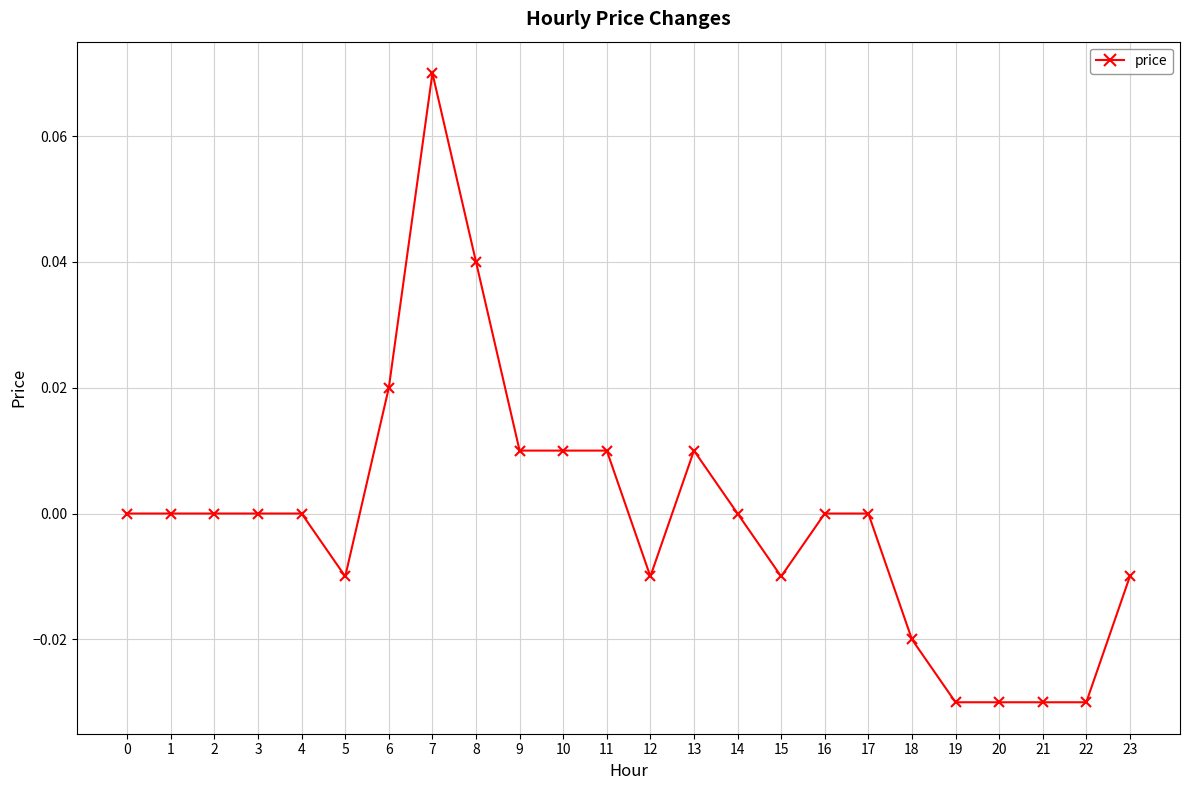

True or false: the data shows -0.0 at 15.

True